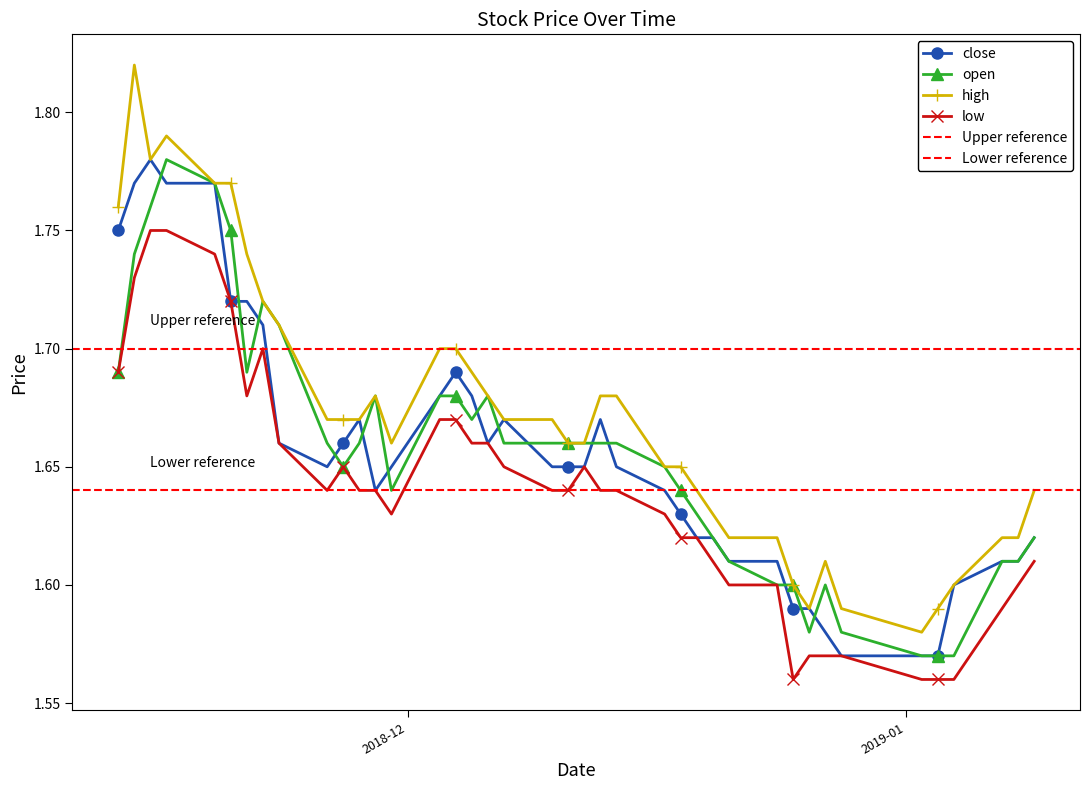

What is the difference between the maximum and minimum values in the close series?

0.2